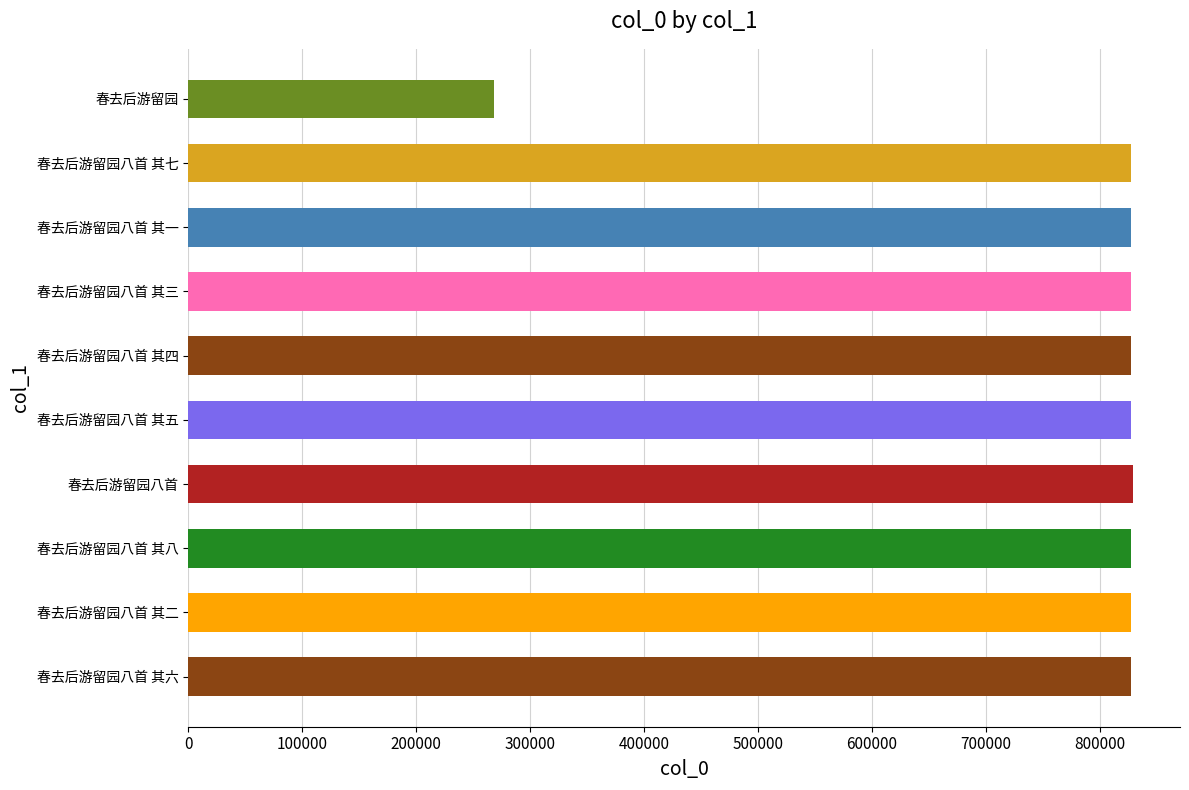

The chart shows a value of 827456 at 春去后游留园八首 其七. True or false?

True